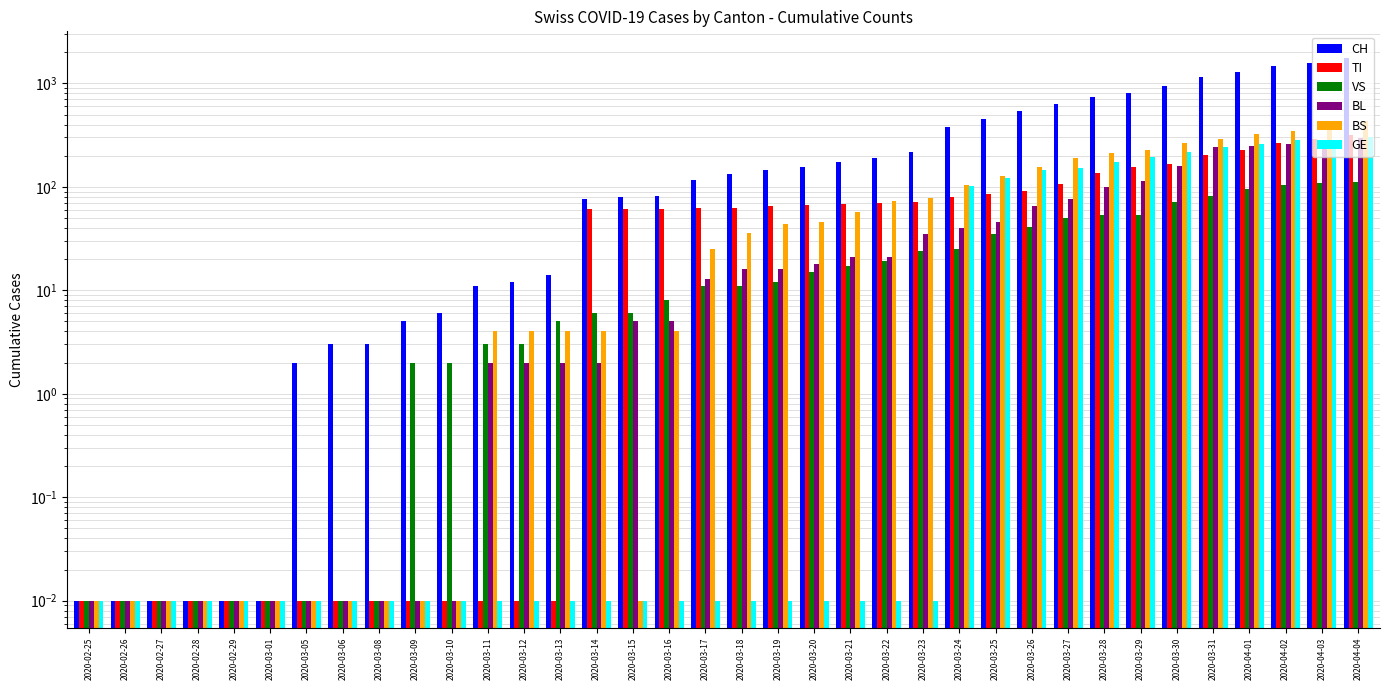

Reading left to right, list all the values displayed in this chart.

CH: 2020-02-25=0.0	2020-02-26=0.0	2020-02-27=0.0	2020-02-28=0.0	2020-02-29=0.0	2020-03-01=0.0	2020-03-05=2.0	2020-03-06=3.0	2020-03-08=3.0	2020-03-09=5.0	2020-03-10=6.0	2020-03-11=11.0	2020-03-12=12.0	2020-03-13=14.0	2020-03-14=76.0	2020-03-15=79.0	2020-03-16=82.0	2020-03-17=116.0	2020-03-18=134.0	2020-03-19=146.0	2020-03-20=155.0	2020-03-21=172.0	2020-03-22=192.0	2020-03-23=218.0	2020-03-24=380.0	2020-03-25=449.0	2020-03-26=540.0	2020-03-27=634.0	2020-03-28=736.0	2020-03-29=806.0	2020-03-30=948.0	2020-03-31=1160.0	2020-04-01=1279.0	2020-04-02=1480.0	2020-04-03=1588.0	2020-04-04=1742.0
TI: 2020-02-25=0.0	2020-02-26=0.0	2020-02-27=0.0	2020-02-28=0.0	2020-02-29=0.0	2020-03-01=0.0	2020-03-05=0.0	2020-03-06=0.0	2020-03-08=0.0	2020-03-09=0.0	2020-03-10=0.0	2020-03-11=0.0	2020-03-12=0.0	2020-03-13=0.0	2020-03-14=61.0	2020-03-15=61.0	2020-03-16=61.0	2020-03-17=62.0	2020-03-18=62.0	2020-03-19=65.0	2020-03-20=67.0	2020-03-21=68.0	2020-03-22=70.0	2020-03-23=71.0	2020-03-24=80.0	2020-03-25=85.0	2020-03-26=91.0	2020-03-27=107.0	2020-03-28=136.0	2020-03-29=155.0	2020-03-30=165.0	2020-03-31=202.0	2020-04-01=229.0	2020-04-02=263.0	2020-04-03=287.0	2020-04-04=314.0
VS: 2020-02-25=0.0	2020-02-26=0.0	2020-02-27=0.0	2020-02-28=0.0	2020-02-29=0.0	2020-03-01=0.0	2020-03-05=0.0	2020-03-06=0.0	2020-03-08=0.0	2020-03-09=2.0	2020-03-10=2.0	2020-03-11=3.0	2020-03-12=3.0	2020-03-13=5.0	2020-03-14=6.0	2020-03-15=6.0	2020-03-16=8.0	2020-03-17=11.0	2020-03-18=11.0	2020-03-19=12.0	2020-03-20=15.0	2020-03-21=17.0	2020-03-22=19.0	2020-03-23=24.0	2020-03-24=25.0	2020-03-25=35.0	2020-03-26=41.0	2020-03-27=50.0	2020-03-28=53.0	2020-03-29=54.0	2020-03-30=71.0	2020-03-31=81.0	2020-04-01=96.0	2020-04-02=104.0	2020-04-03=109.0	2020-04-04=112.0
BL: 2020-02-25=0.0	2020-02-26=0.0	2020-02-27=0.0	2020-02-28=0.0	2020-02-29=0.0	2020-03-01=0.0	2020-03-05=0.0	2020-03-06=0.0	2020-03-08=0.0	2020-03-09=0.0	2020-03-10=0.0	2020-03-11=2.0	2020-03-12=2.0	2020-03-13=2.0	2020-03-14=2.0	2020-03-15=5.0	2020-03-16=5.0	2020-03-17=13.0	2020-03-18=16.0	2020-03-19=16.0	2020-03-20=18.0	2020-03-21=21.0	2020-03-22=21.0	2020-03-23=35.0	2020-03-24=40.0	2020-03-25=46.0	2020-03-26=65.0	2020-03-27=76.0	2020-03-28=100.0	2020-03-29=115.0	2020-03-30=158.0	2020-03-31=242.0	2020-04-01=249.0	2020-04-02=262.0	2020-04-03=266.0	2020-04-04=298.0
BS: 2020-02-25=0.0	2020-02-26=0.0	2020-02-27=0.0	2020-02-28=0.0	2020-02-29=0.0	2020-03-01=0.0	2020-03-05=0.0	2020-03-06=0.0	2020-03-08=0.0	2020-03-09=0.0	2020-03-10=0.0	2020-03-11=4.0	2020-03-12=4.0	2020-03-13=4.0	2020-03-14=4.0	2020-03-15=0.0	2020-03-16=4.0	2020-03-17=25.0	2020-03-18=36.0	2020-03-19=44.0	2020-03-20=46.0	2020-03-21=57.0	2020-03-22=73.0	2020-03-23=78.0	2020-03-24=105.0	2020-03-25=128.0	2020-03-26=155.0	2020-03-27=191.0	2020-03-28=211.0	2020-03-29=228.0	2020-03-30=263.0	2020-03-31=292.0	2020-04-01=323.0	2020-04-02=350.0	2020-04-03=397.0	2020-04-04=434.0
GE: 2020-02-25=0.0	2020-02-26=0.0	2020-02-27=0.0	2020-02-28=0.0	2020-02-29=0.0	2020-03-01=0.0	2020-03-05=0.0	2020-03-06=0.0	2020-03-08=0.0	2020-03-09=0.0	2020-03-10=0.0	2020-03-11=0.0	2020-03-12=0.0	2020-03-13=0.0	2020-03-14=0.0	2020-03-15=0.0	2020-03-16=0.0	2020-03-17=0.0	2020-03-18=0.0	2020-03-19=0.0	2020-03-20=0.0	2020-03-21=0.0	2020-03-22=0.0	2020-03-23=0.0	2020-03-24=103.0	2020-03-25=122.0	2020-03-26=144.0	2020-03-27=153.0	2020-03-28=175.0	2020-03-29=193.0	2020-03-30=216.0	2020-03-31=241.0	2020-04-01=260.0	2020-04-02=283.0	2020-04-03=284.0	2020-04-04=305.0